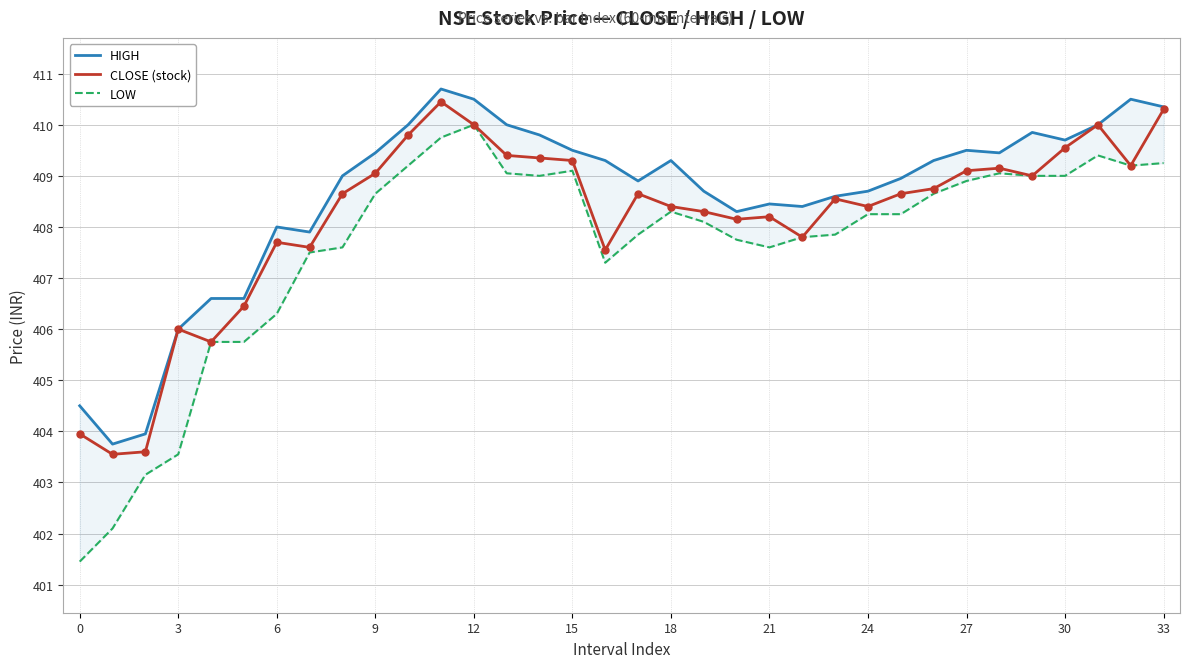

Is the value of CLOSE (stock) at 18 greater than the value of LOW at 18?

Yes